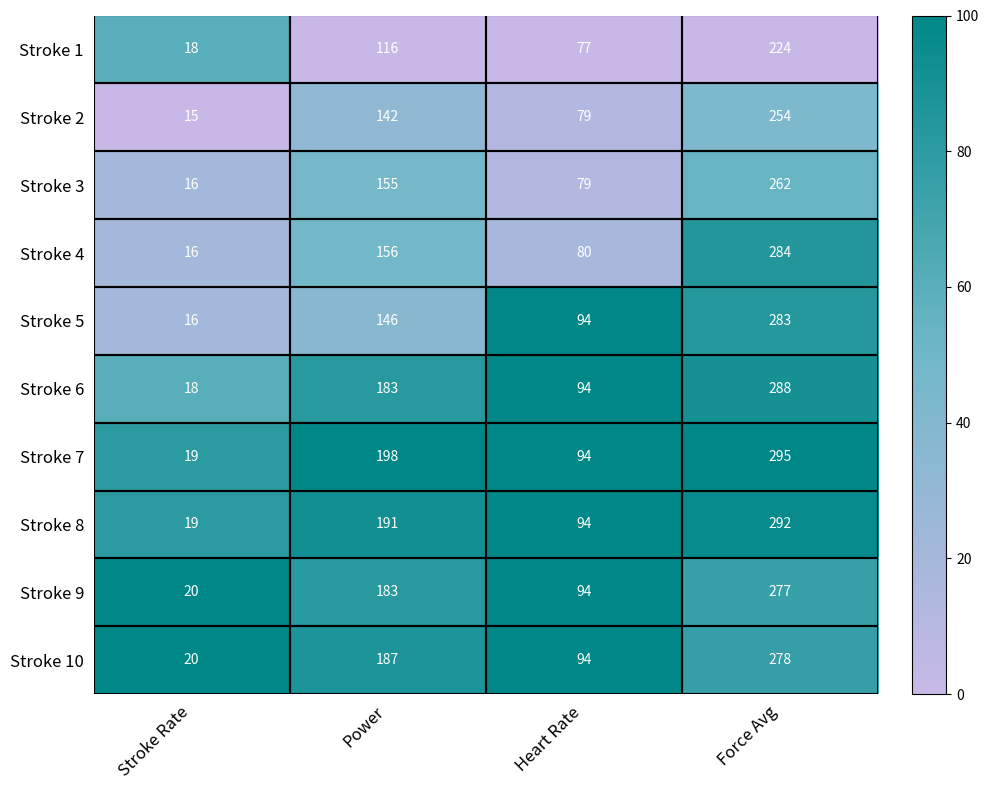

How many distinct data groups are displayed?

10